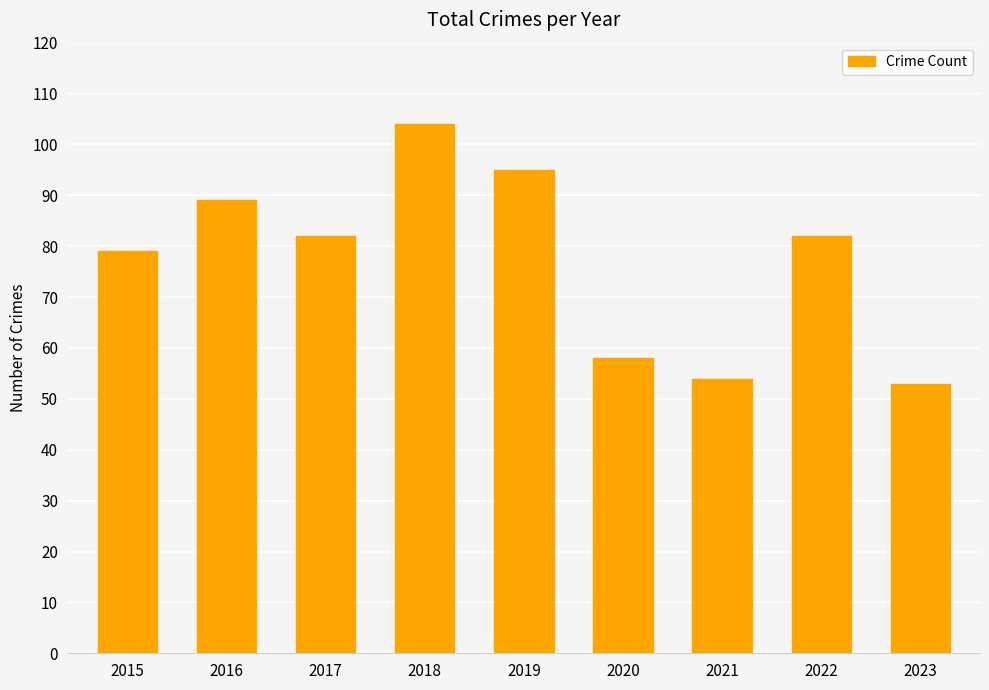

What is the change in value from 2017 to 2019?

+13